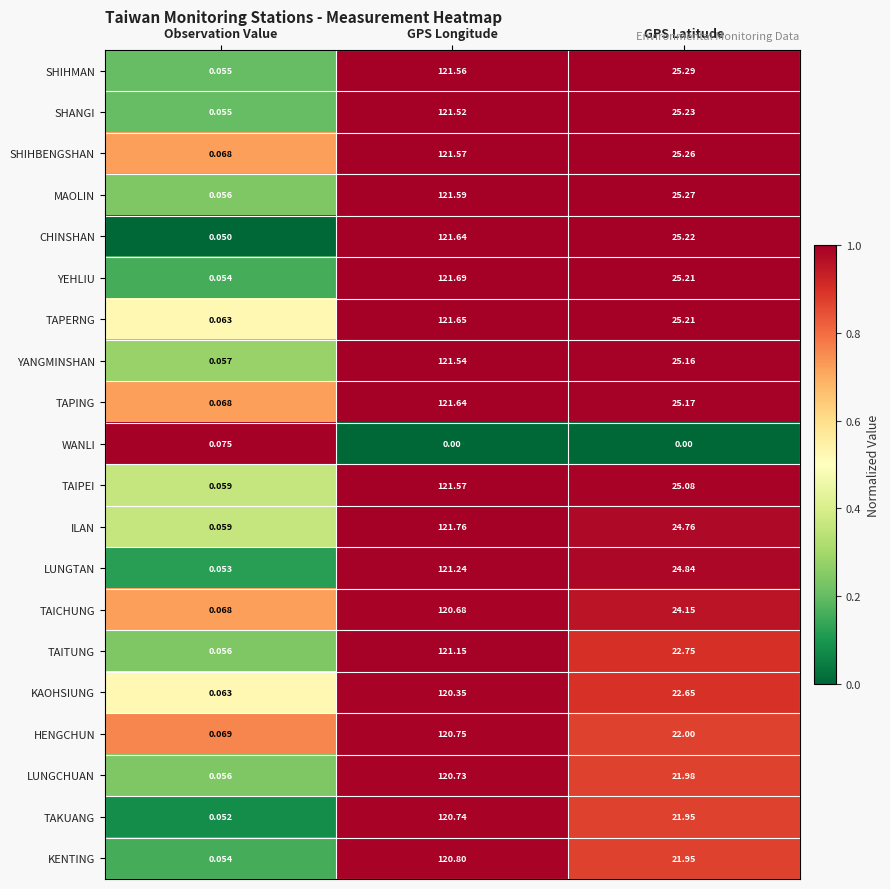

Between Observation Value and GPS Longitude, which series saw the biggest shift?

ILAN